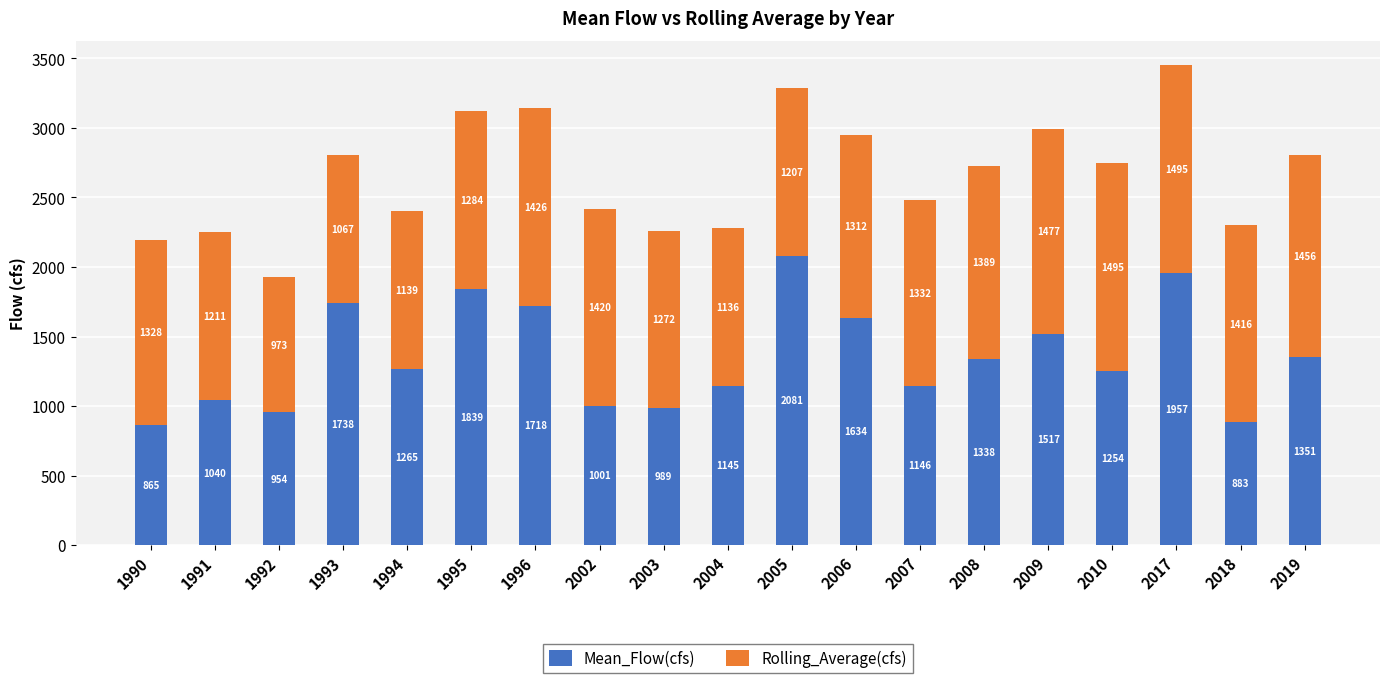

The Mean_Flow(cfs) series shows 388.9 at 1990. True or false?

False